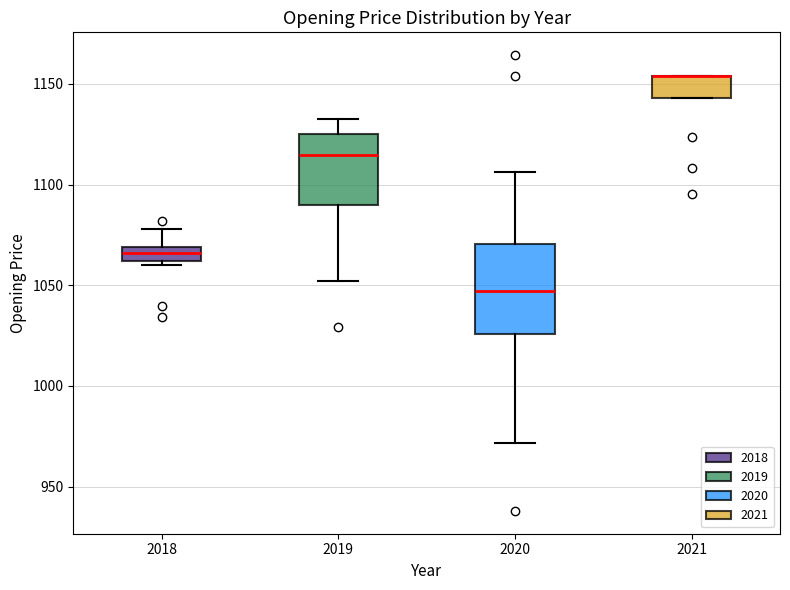

Which box is the tallest, from its lower edge to its upper edge?

2020